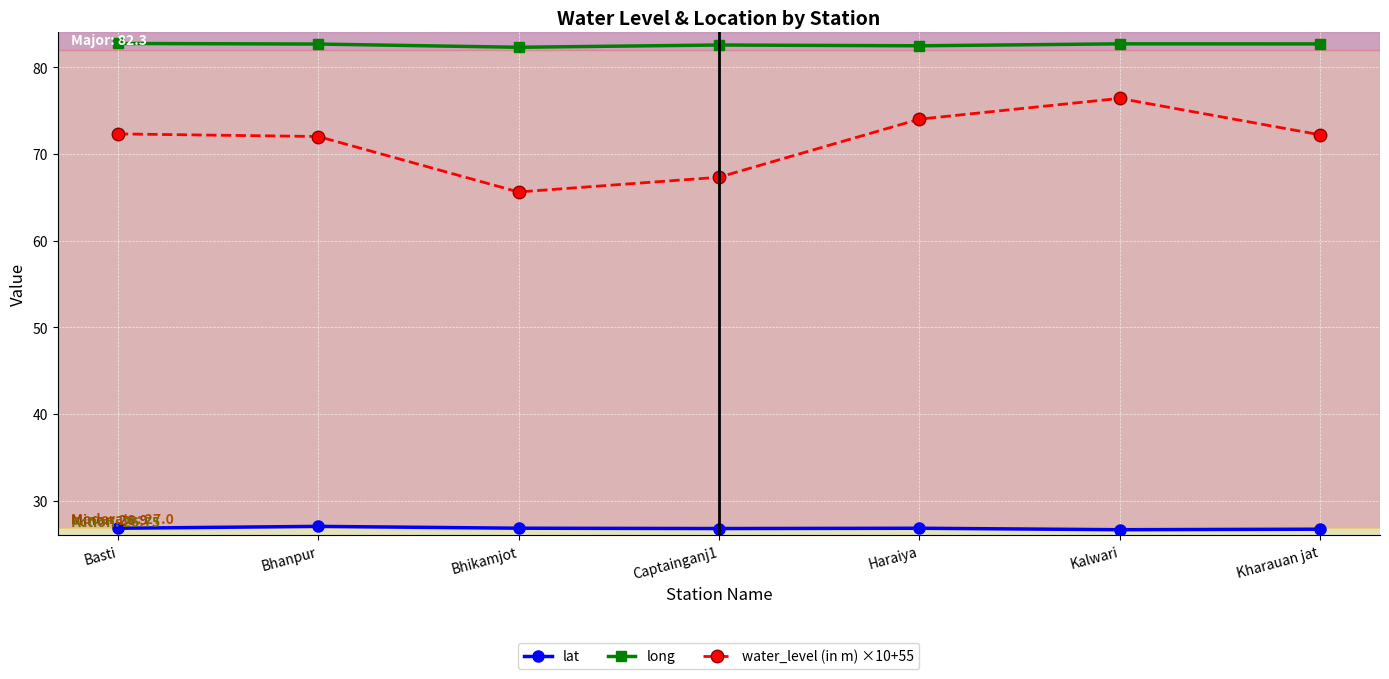

Rank the series by their maximum value, from highest to lowest.

long, water_level (in m) ×10+55, lat